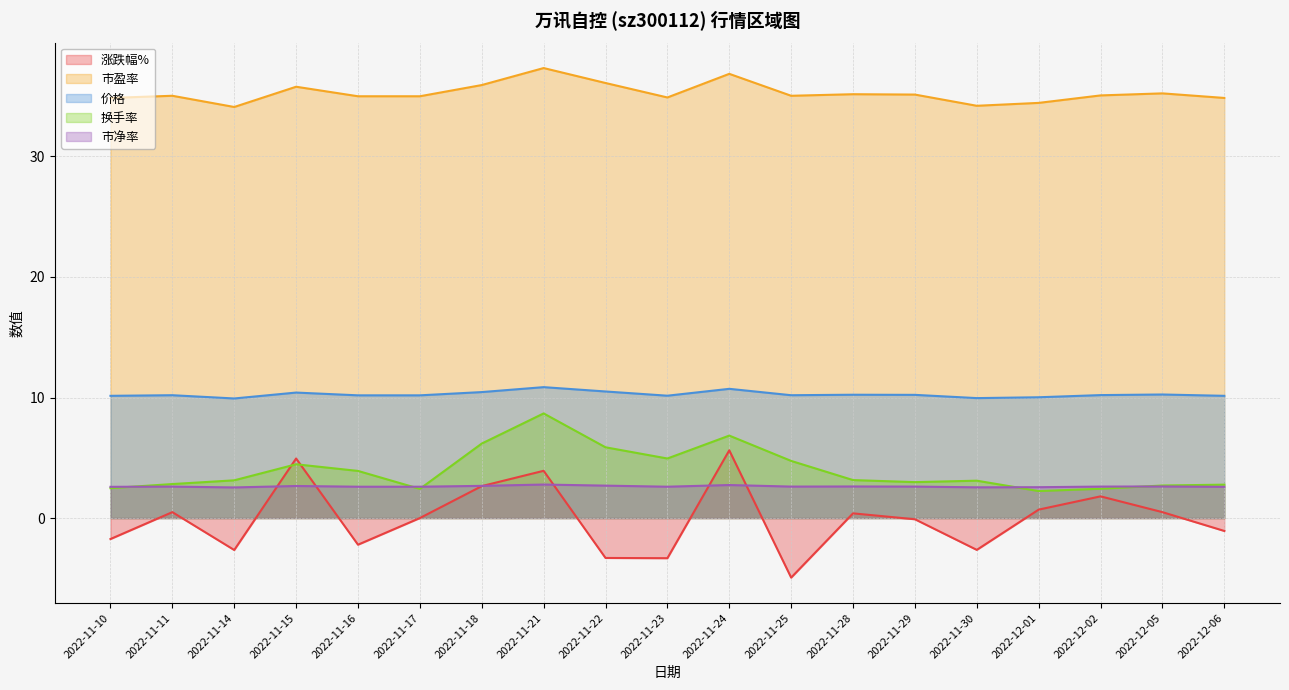

At which category is the sum across all series the highest?

2022-11-21